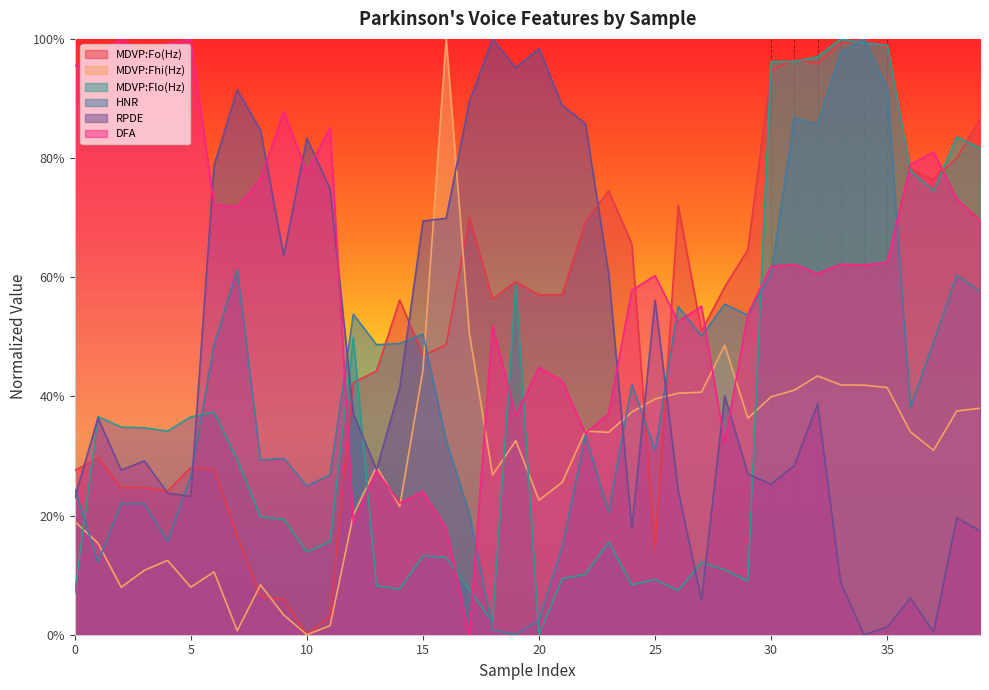

The MDVP:Fhi(Hz) series shows 0.1 at 40. True or false?

False